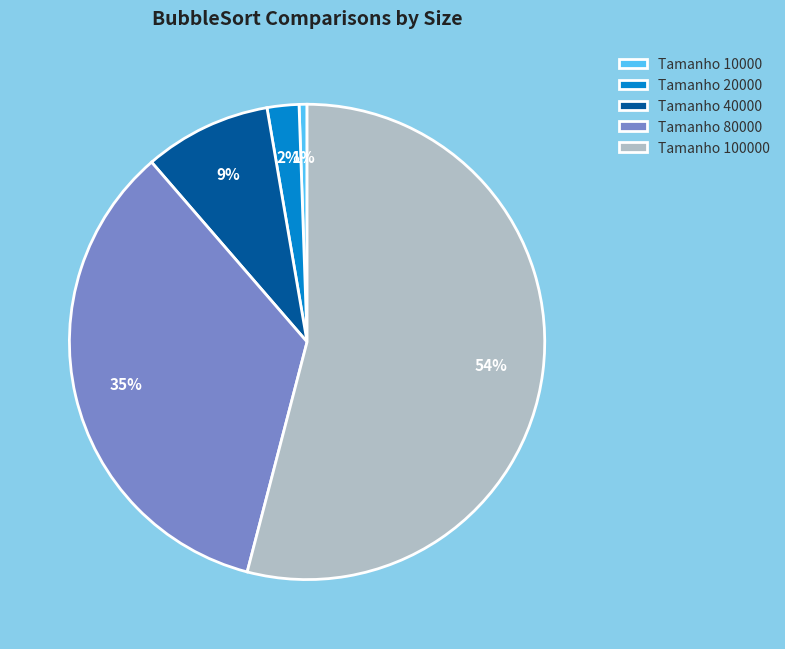

True or false: Tamanho 100000 accounts for 54% of the total.

True